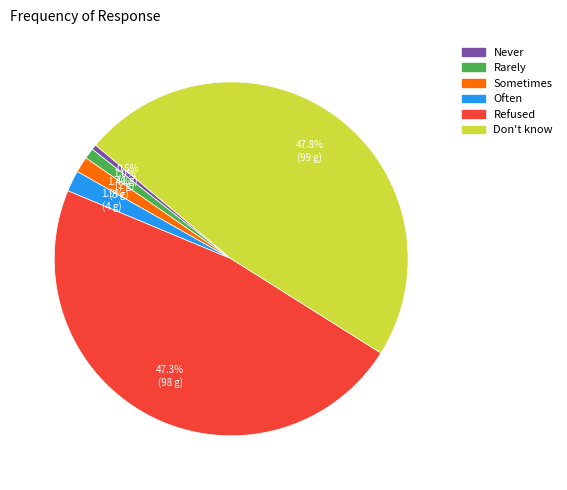

Does any single category account for the majority?

No